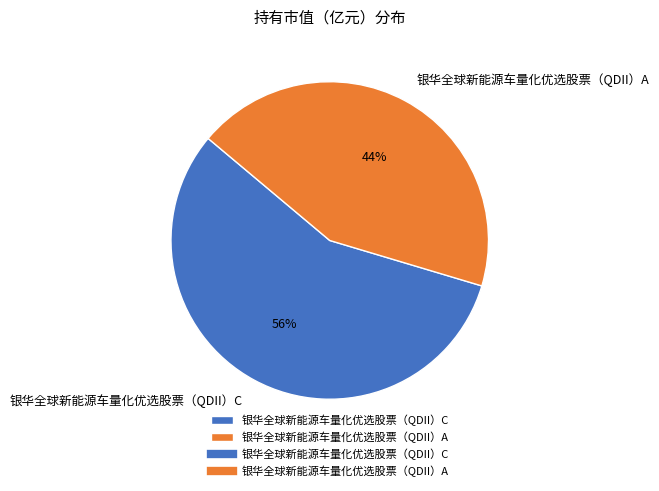

Rank the categories by value from lowest to highest.

银华全球新能源车量化优选股票（QDII）A, 银华全球新能源车量化优选股票（QDII）C